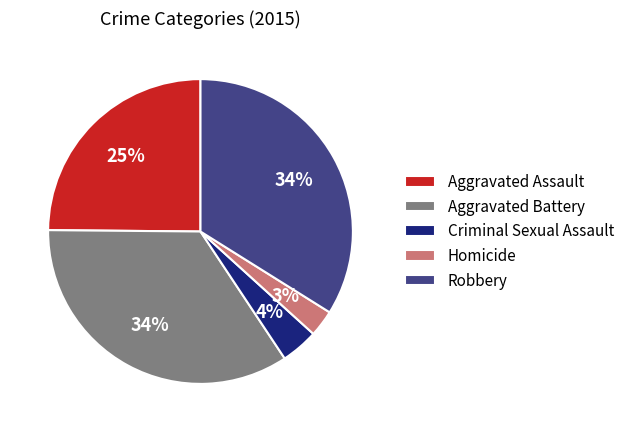

How many slices are in this pie chart?

5